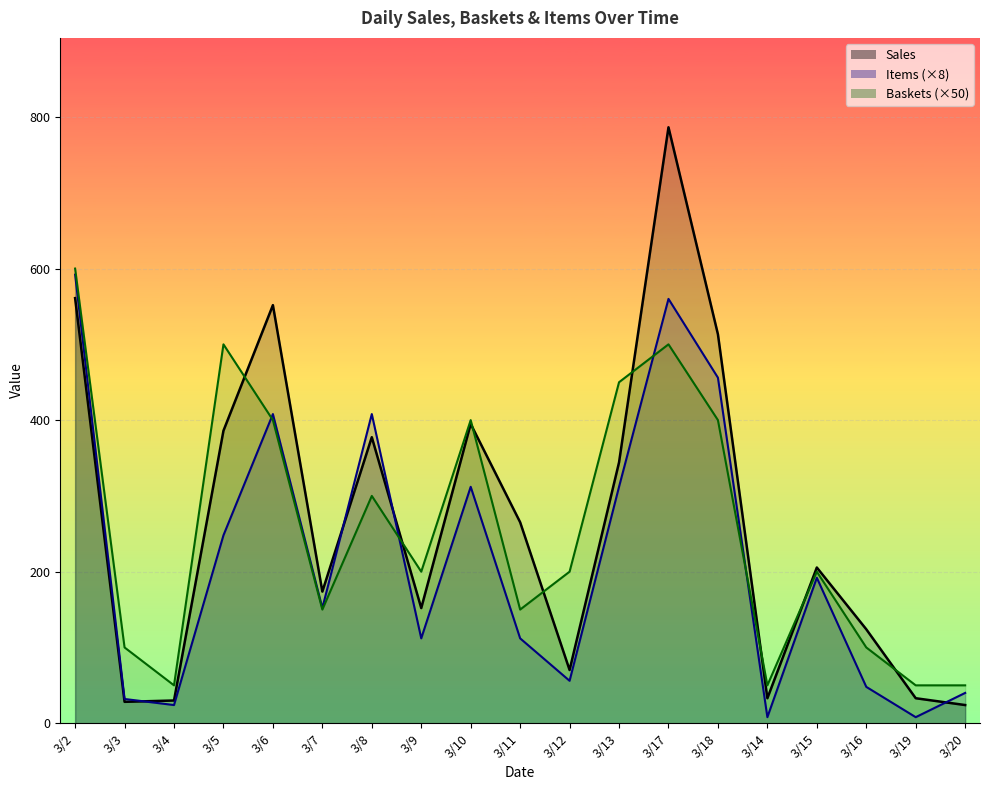

Which category has the lowest value in the Baskets series?

3/4